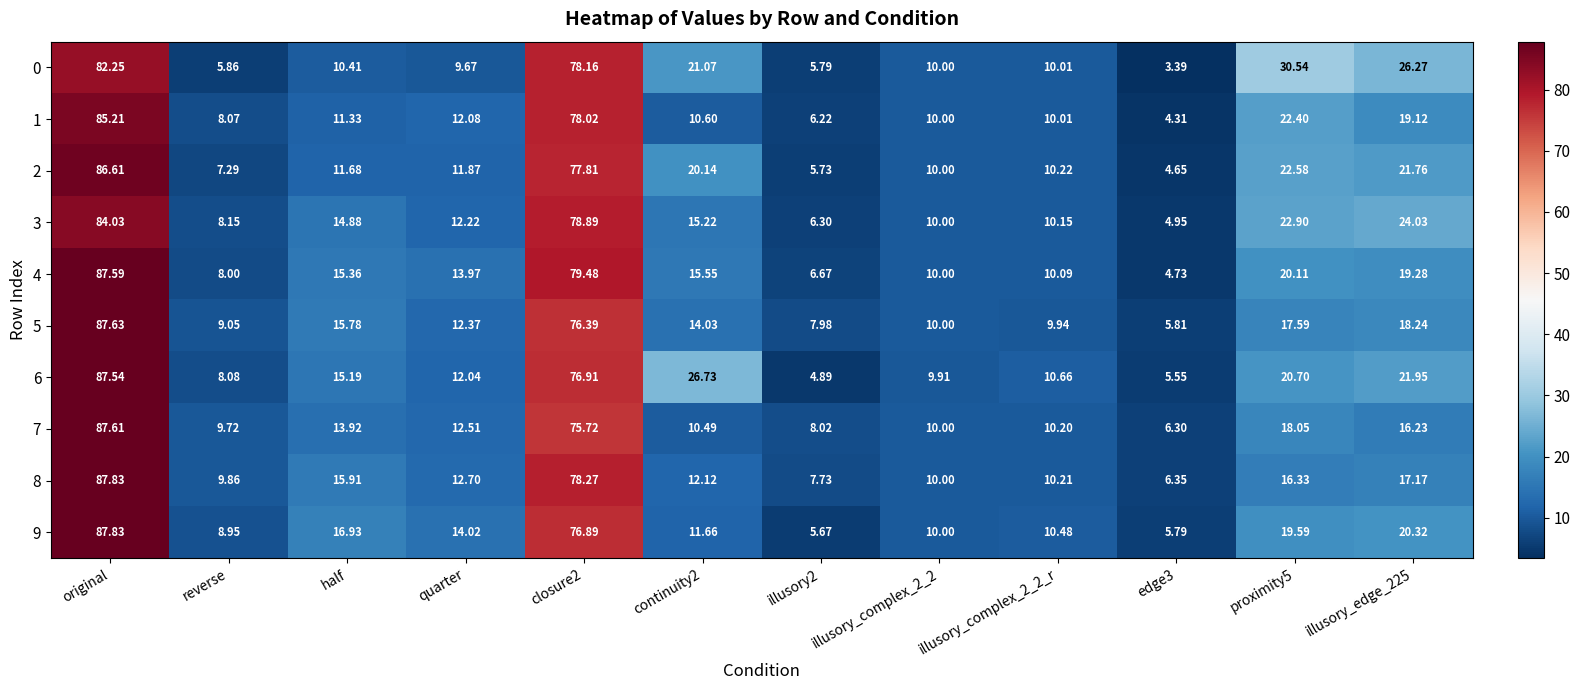

Where does the 5 series first go above 14?

original